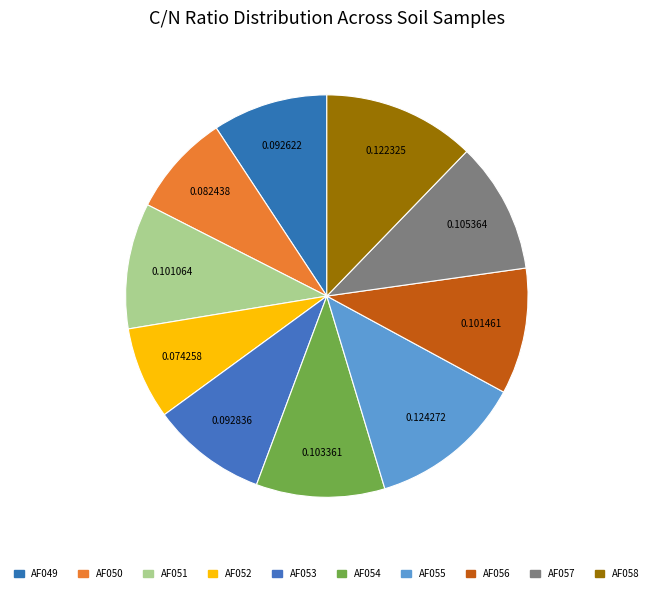

True or false: AF052 accounts for 7% of the total.

True